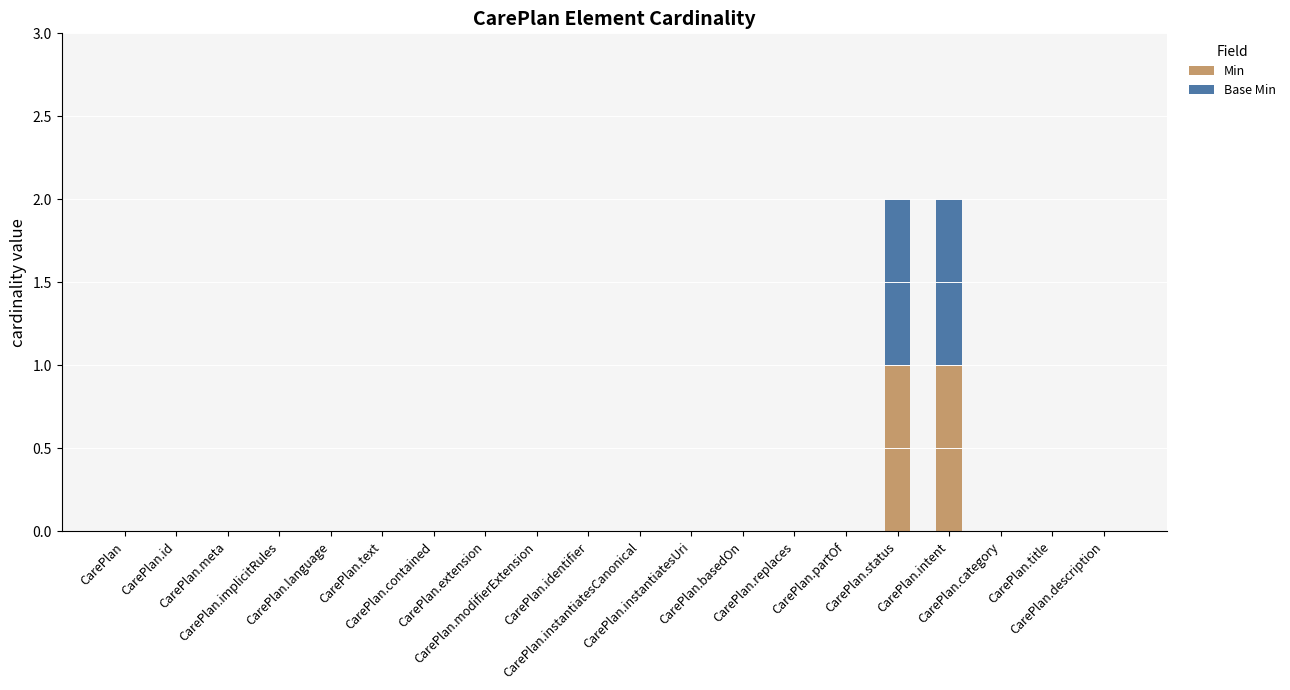

Rank the categories by Base Min value from highest to lowest.

CarePlan.status, CarePlan.intent, CarePlan, CarePlan.id, CarePlan.meta, CarePlan.implicitRules, CarePlan.language, CarePlan.text, CarePlan.contained, CarePlan.extension, CarePlan.modifierExtension, CarePlan.identifier, CarePlan.instantiatesCanonical, CarePlan.instantiatesUri, CarePlan.basedOn, CarePlan.replaces, CarePlan.partOf, CarePlan.category, CarePlan.title, CarePlan.description